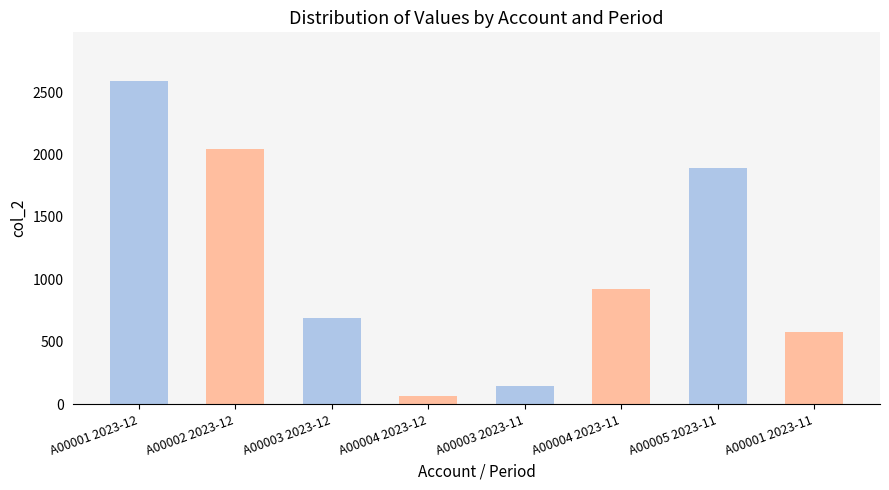

What is the label of the 4th bar from the left?

A00004 2023-12